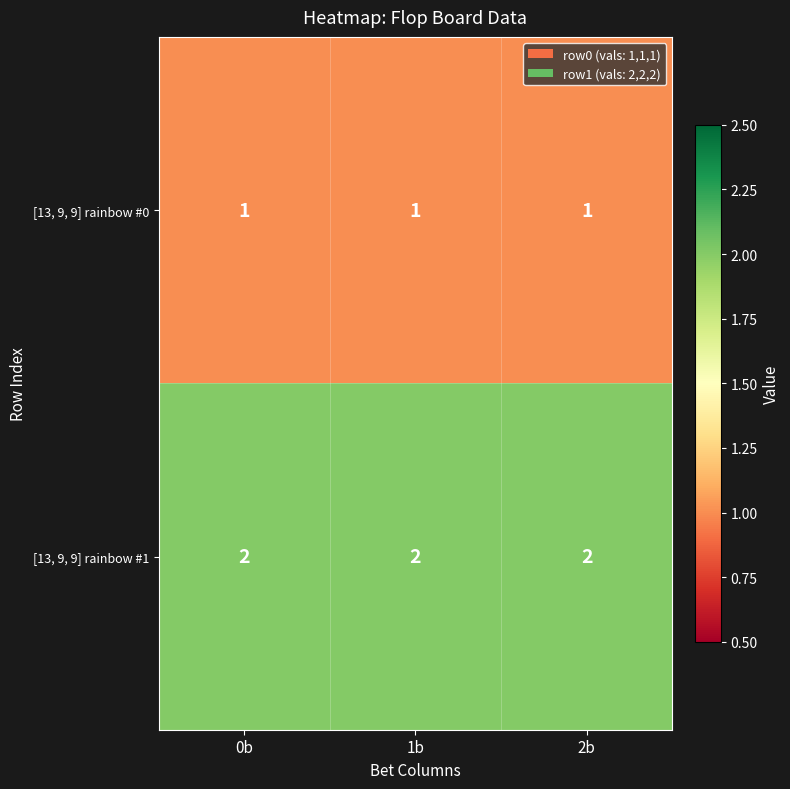

What is the sum of all [13, 9, 9] rainbow #0 values?

3